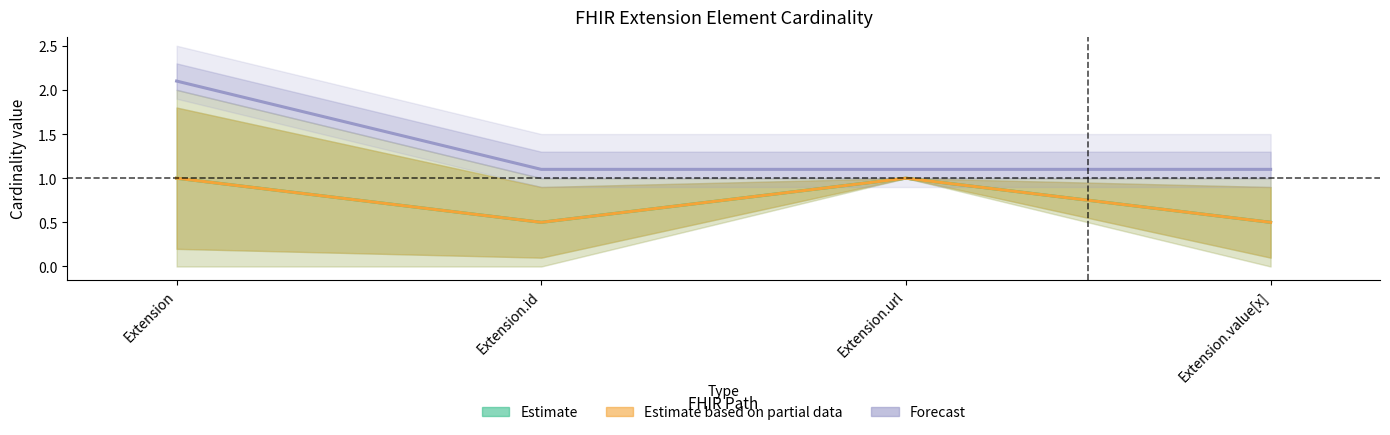

What is the label of the 3rd point from the left?

Extension.url